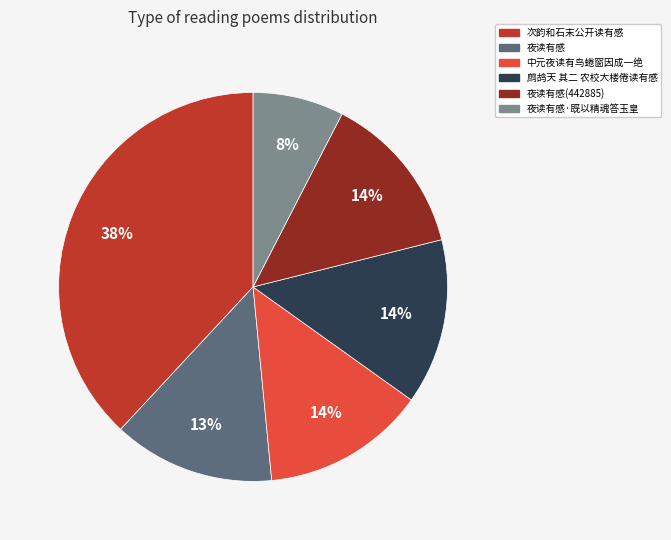

Is there any slice that represents more than half of the pie?

No